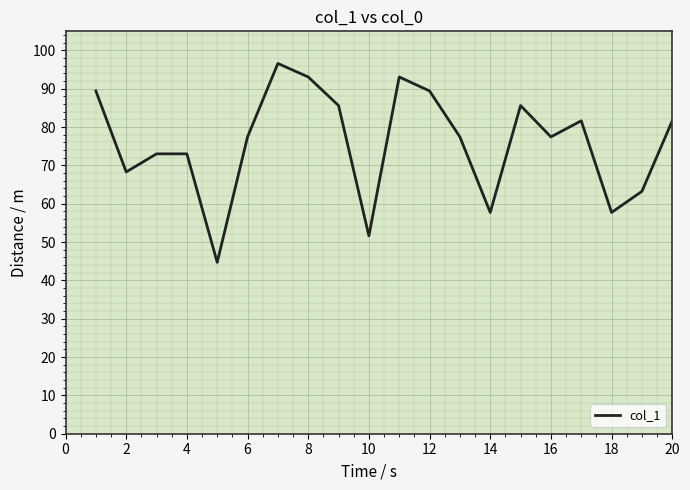

What is the difference between the maximum and minimum values?

51.9